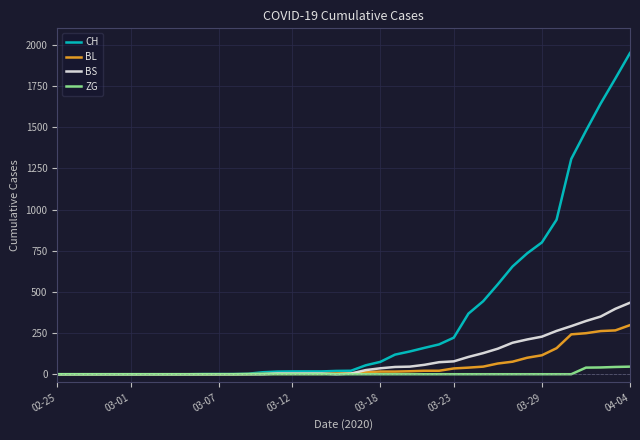

What is the maximum value for BL?

298